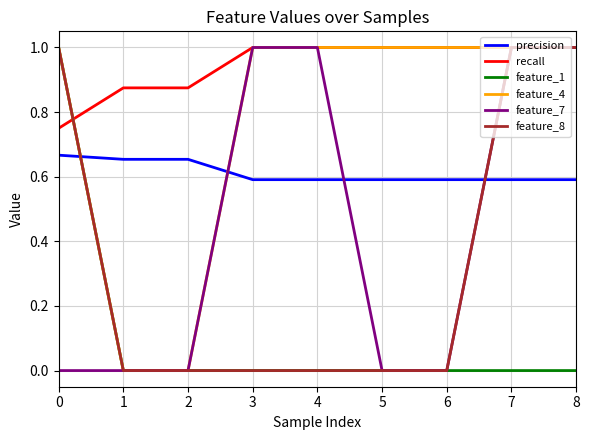

What is the spread (max minus min) of values at 3?

1.0